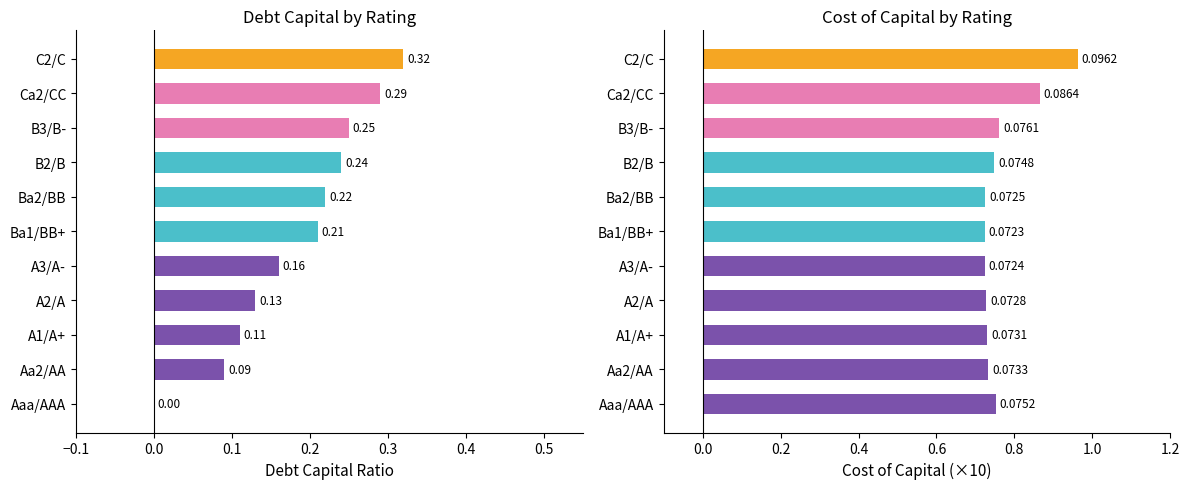

True or false: cost_capital ×10 has a value of 0.7 at A3/A-.

True